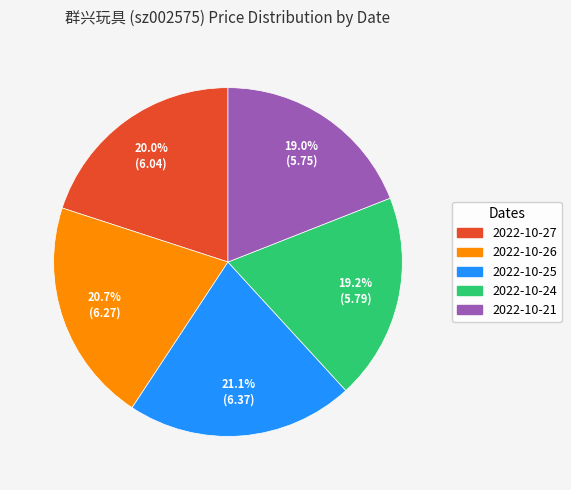

To the nearest percent, what is the average slice percentage?

20%